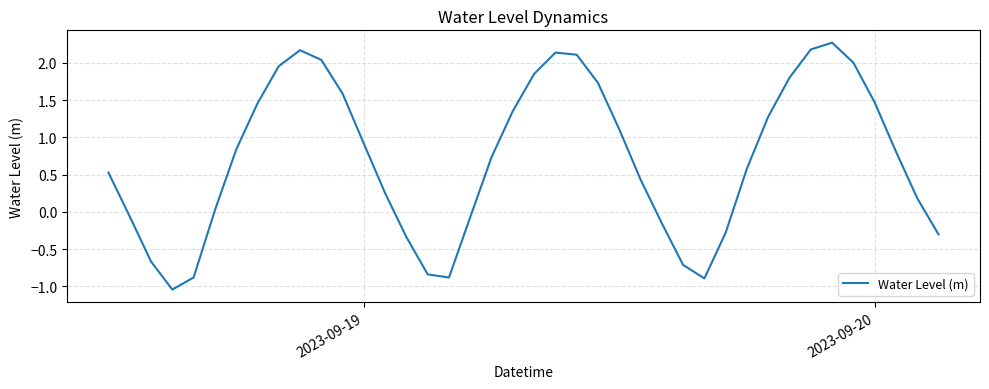

What is the sum of all values?

28.6